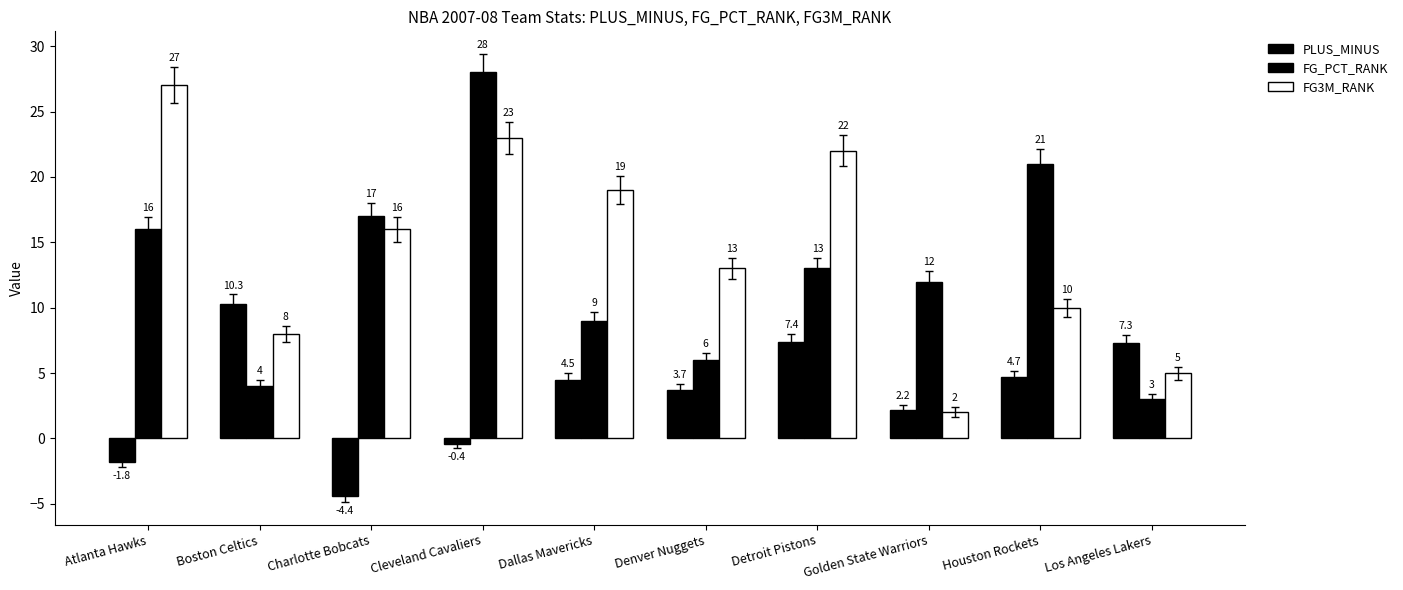

How many values in the FG_PCT_RANK series are below 13?

5